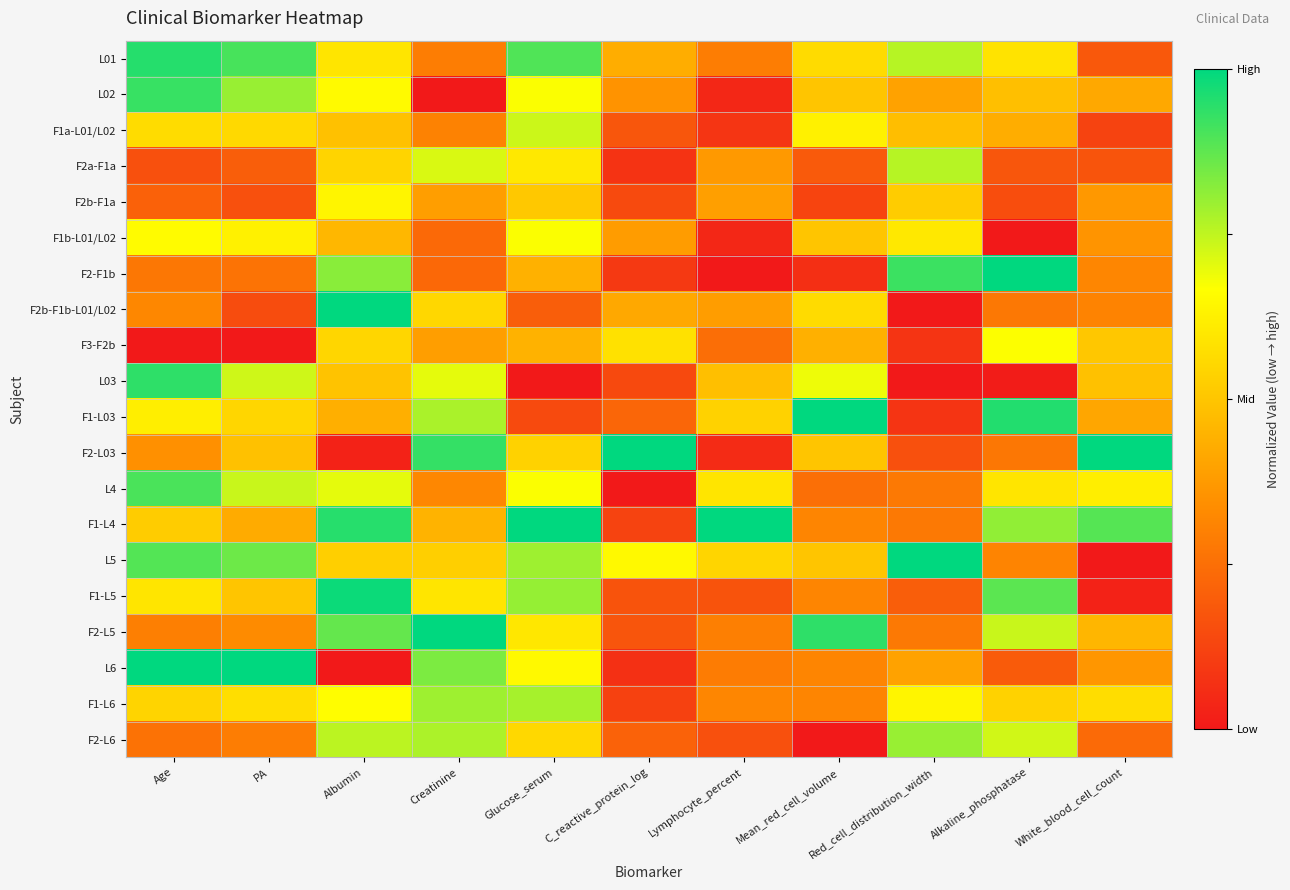

Reading right to left, what are all the values shown in this chart?

L01: White_blood_cell_count=0.2	Alkaline_phosphatase=0.6	Red_cell_distribution_width=0.8	Mean_red_cell_volume=0.6	Lymphocyte_percent=0.3	C_reactive_protein_log=0.4	Glucose_serum=0.9	Creatinine=0.3	Albumin=0.6	PA=0.9	Age=1.0
L02: White_blood_cell_count=0.4	Alkaline_phosphatase=0.5	Red_cell_distribution_width=0.4	Mean_red_cell_volume=0.5	Lymphocyte_percent=0.0	C_reactive_protein_log=0.4	Glucose_serum=0.7	Creatinine=0.0	Albumin=0.7	PA=0.8	Age=0.9
F1a-L01/L02: White_blood_cell_count=0.1	Alkaline_phosphatase=0.4	Red_cell_distribution_width=0.5	Mean_red_cell_volume=0.6	Lymphocyte_percent=0.1	C_reactive_protein_log=0.2	Glucose_serum=0.7	Creatinine=0.3	Albumin=0.5	PA=0.6	Age=0.6
F2a-F1a: White_blood_cell_count=0.2	Alkaline_phosphatase=0.2	Red_cell_distribution_width=0.8	Mean_red_cell_volume=0.2	Lymphocyte_percent=0.4	C_reactive_protein_log=0.1	Glucose_serum=0.6	Creatinine=0.7	Albumin=0.5	PA=0.2	Age=0.2
F2b-F1a: White_blood_cell_count=0.4	Alkaline_phosphatase=0.2	Red_cell_distribution_width=0.5	Mean_red_cell_volume=0.1	Lymphocyte_percent=0.4	C_reactive_protein_log=0.1	Glucose_serum=0.5	Creatinine=0.4	Albumin=0.6	PA=0.2	Age=0.2
F1b-L01/L02: White_blood_cell_count=0.4	Alkaline_phosphatase=0.0	Red_cell_distribution_width=0.6	Mean_red_cell_volume=0.5	Lymphocyte_percent=0.0	C_reactive_protein_log=0.4	Glucose_serum=0.7	Creatinine=0.2	Albumin=0.5	PA=0.6	Age=0.7
F2-F1b: White_blood_cell_count=0.3	Alkaline_phosphatase=1.0	Red_cell_distribution_width=0.9	Mean_red_cell_volume=0.1	Lymphocyte_percent=0.0	C_reactive_protein_log=0.1	Glucose_serum=0.4	Creatinine=0.2	Albumin=0.8	PA=0.3	Age=0.3
F2b-F1b-L01/L02: White_blood_cell_count=0.3	Alkaline_phosphatase=0.3	Red_cell_distribution_width=0.0	Mean_red_cell_volume=0.6	Lymphocyte_percent=0.4	C_reactive_protein_log=0.4	Glucose_serum=0.2	Creatinine=0.6	Albumin=1.0	PA=0.1	Age=0.3
F3-F2b: White_blood_cell_count=0.5	Alkaline_phosphatase=0.7	Red_cell_distribution_width=0.1	Mean_red_cell_volume=0.4	Lymphocyte_percent=0.2	C_reactive_protein_log=0.6	Glucose_serum=0.4	Creatinine=0.4	Albumin=0.6	PA=0.0	Age=0.0
L03: White_blood_cell_count=0.5	Alkaline_phosphatase=0.0	Red_cell_distribution_width=0.0	Mean_red_cell_volume=0.7	Lymphocyte_percent=0.5	C_reactive_protein_log=0.1	Glucose_serum=0.0	Creatinine=0.7	Albumin=0.5	PA=0.7	Age=0.9
F1-L03: White_blood_cell_count=0.4	Alkaline_phosphatase=1.0	Red_cell_distribution_width=0.1	Mean_red_cell_volume=1.0	Lymphocyte_percent=0.5	C_reactive_protein_log=0.2	Glucose_serum=0.1	Creatinine=0.8	Albumin=0.4	PA=0.5	Age=0.6
F2-L03: White_blood_cell_count=1.0	Alkaline_phosphatase=0.3	Red_cell_distribution_width=0.2	Mean_red_cell_volume=0.5	Lymphocyte_percent=0.1	C_reactive_protein_log=1.0	Glucose_serum=0.5	Creatinine=0.9	Albumin=0.0	PA=0.5	Age=0.3
L4: White_blood_cell_count=0.6	Alkaline_phosphatase=0.6	Red_cell_distribution_width=0.3	Mean_red_cell_volume=0.2	Lymphocyte_percent=0.6	C_reactive_protein_log=0.0	Glucose_serum=0.7	Creatinine=0.3	Albumin=0.7	PA=0.7	Age=0.9
F1-L4: White_blood_cell_count=0.9	Alkaline_phosphatase=0.8	Red_cell_distribution_width=0.3	Mean_red_cell_volume=0.3	Lymphocyte_percent=1.0	C_reactive_protein_log=0.1	Glucose_serum=1.0	Creatinine=0.4	Albumin=0.9	PA=0.4	Age=0.5
L5: White_blood_cell_count=0.0	Alkaline_phosphatase=0.3	Red_cell_distribution_width=1.0	Mean_red_cell_volume=0.5	Lymphocyte_percent=0.5	C_reactive_protein_log=0.7	Glucose_serum=0.8	Creatinine=0.5	Albumin=0.5	PA=0.9	Age=0.9
F1-L5: White_blood_cell_count=0.0	Alkaline_phosphatase=0.9	Red_cell_distribution_width=0.2	Mean_red_cell_volume=0.3	Lymphocyte_percent=0.2	C_reactive_protein_log=0.2	Glucose_serum=0.8	Creatinine=0.6	Albumin=1.0	PA=0.5	Age=0.6
F2-L5: White_blood_cell_count=0.5	Alkaline_phosphatase=0.7	Red_cell_distribution_width=0.3	Mean_red_cell_volume=0.9	Lymphocyte_percent=0.3	C_reactive_protein_log=0.2	Glucose_serum=0.6	Creatinine=1.0	Albumin=0.9	PA=0.3	Age=0.3
L6: White_blood_cell_count=0.4	Alkaline_phosphatase=0.2	Red_cell_distribution_width=0.4	Mean_red_cell_volume=0.3	Lymphocyte_percent=0.3	C_reactive_protein_log=0.1	Glucose_serum=0.7	Creatinine=0.8	Albumin=0.0	PA=1.0	Age=1.0
F1-L6: White_blood_cell_count=0.6	Alkaline_phosphatase=0.5	Red_cell_distribution_width=0.6	Mean_red_cell_volume=0.3	Lymphocyte_percent=0.3	C_reactive_protein_log=0.1	Glucose_serum=0.8	Creatinine=0.8	Albumin=0.7	PA=0.6	Age=0.5
F2-L6: White_blood_cell_count=0.2	Alkaline_phosphatase=0.7	Red_cell_distribution_width=0.8	Mean_red_cell_volume=0.0	Lymphocyte_percent=0.2	C_reactive_protein_log=0.2	Glucose_serum=0.6	Creatinine=0.8	Albumin=0.8	PA=0.3	Age=0.3